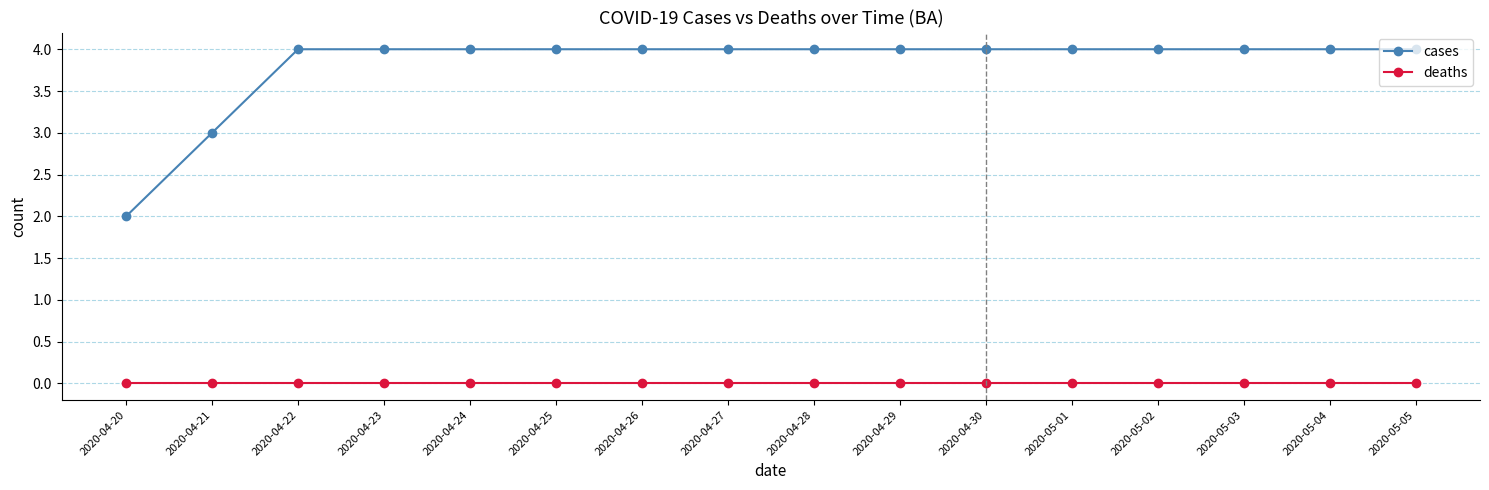

Which series has the largest total across all categories?

cases